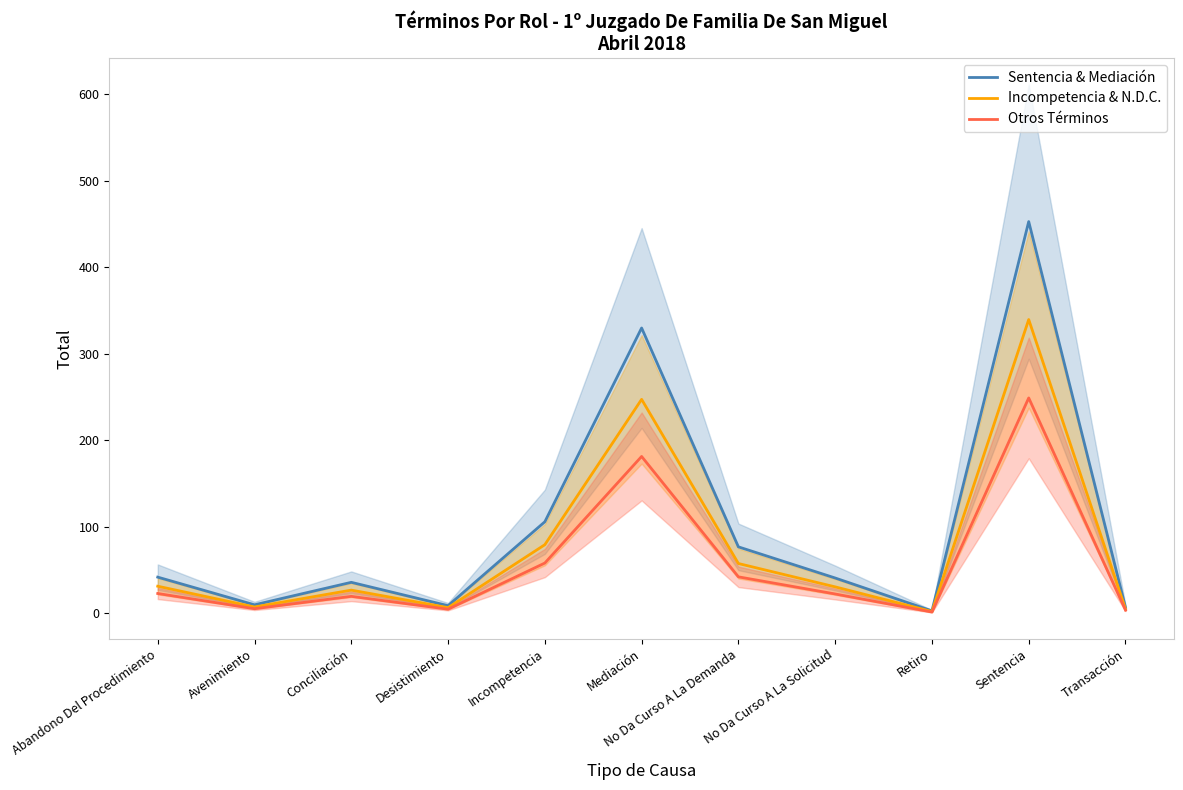

What is the label of the 10th point from the right?

Avenimiento